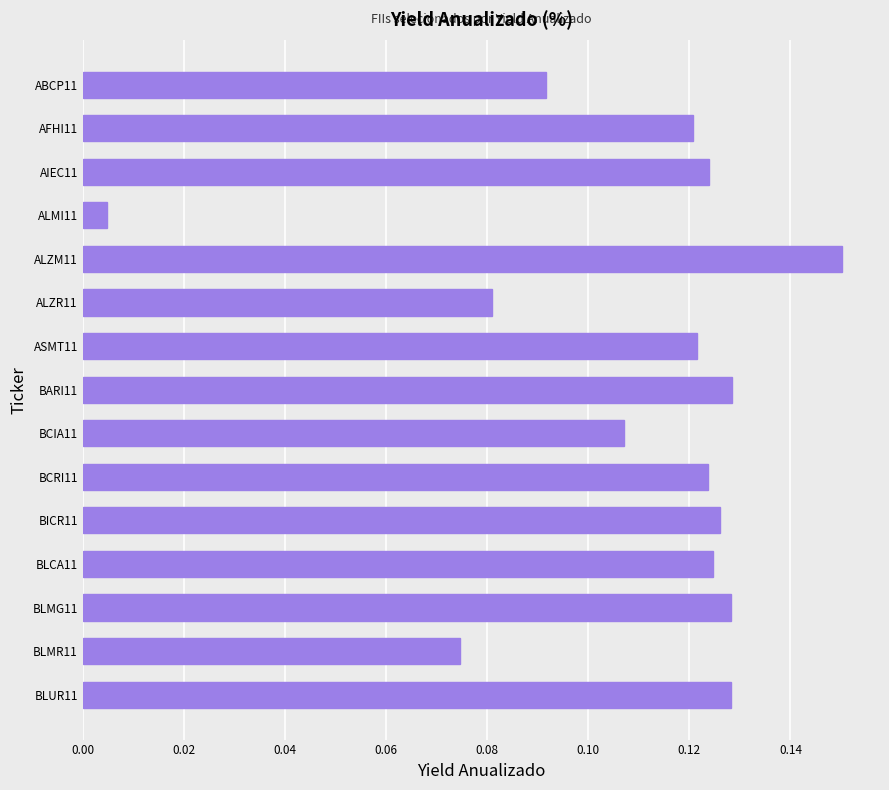

What is the sum of all values?

1.6